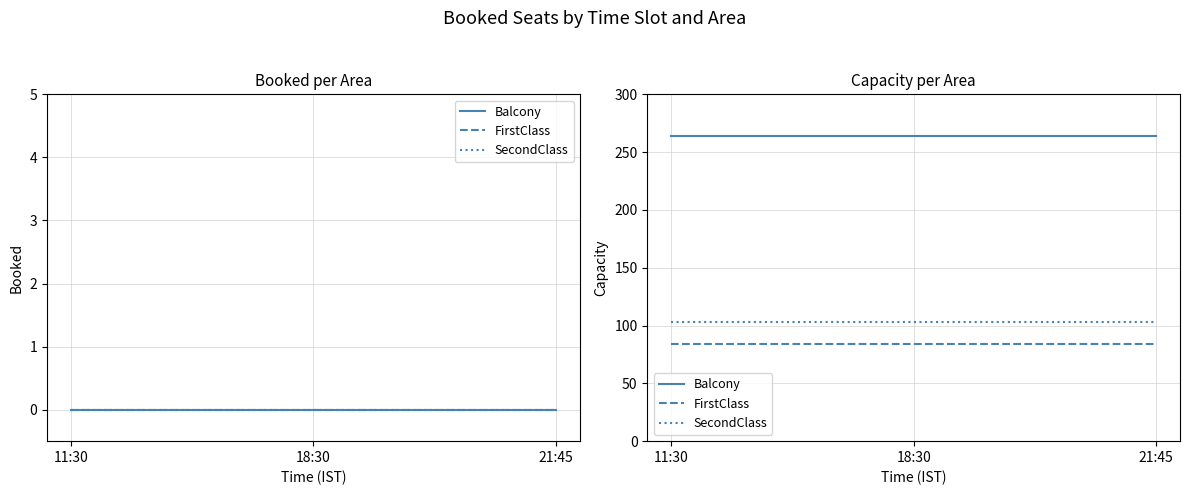

At 21:45, list the series in order from smallest to largest.

FirstClass, SecondClass, Balcony